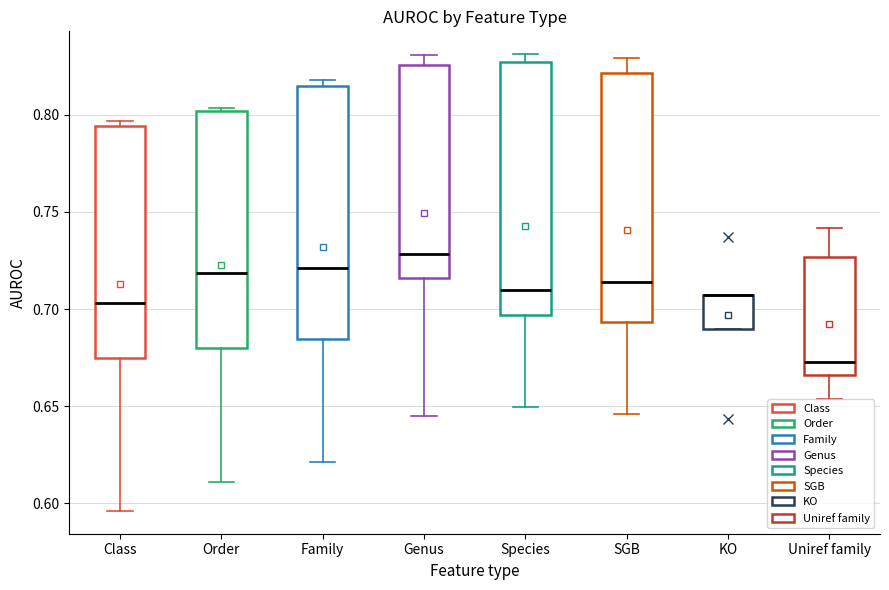

Reading left to right, read every box against the y-axis: the position of its median line, the range the box covers, and the ends of its whiskers. The values are not printed on the chart, so give them approximately, as read against the axis.

Class: median 0.705, box 0.675 to 0.795, whiskers 0.595 to 0.795 (just above the box's upper edge)
Order: median 0.720, box 0.680 to 0.800, whiskers 0.610 to 0.805
Family: median 0.720, box 0.685 to 0.815, whiskers 0.620 to 0.820
Genus: median 0.730, box 0.715 to 0.825, whiskers 0.645 to 0.830
Species: median 0.710, box 0.695 to 0.825, whiskers 0.650 to 0.830
SGB: median 0.715, box 0.695 to 0.820, whiskers 0.645 to 0.830
KO: median 0.705 (drawn on the box's upper edge), box 0.690 to 0.705, whiskers 0.690 to 0.705
Uniref family: median 0.675, box 0.665 to 0.725, whiskers 0.655 to 0.740